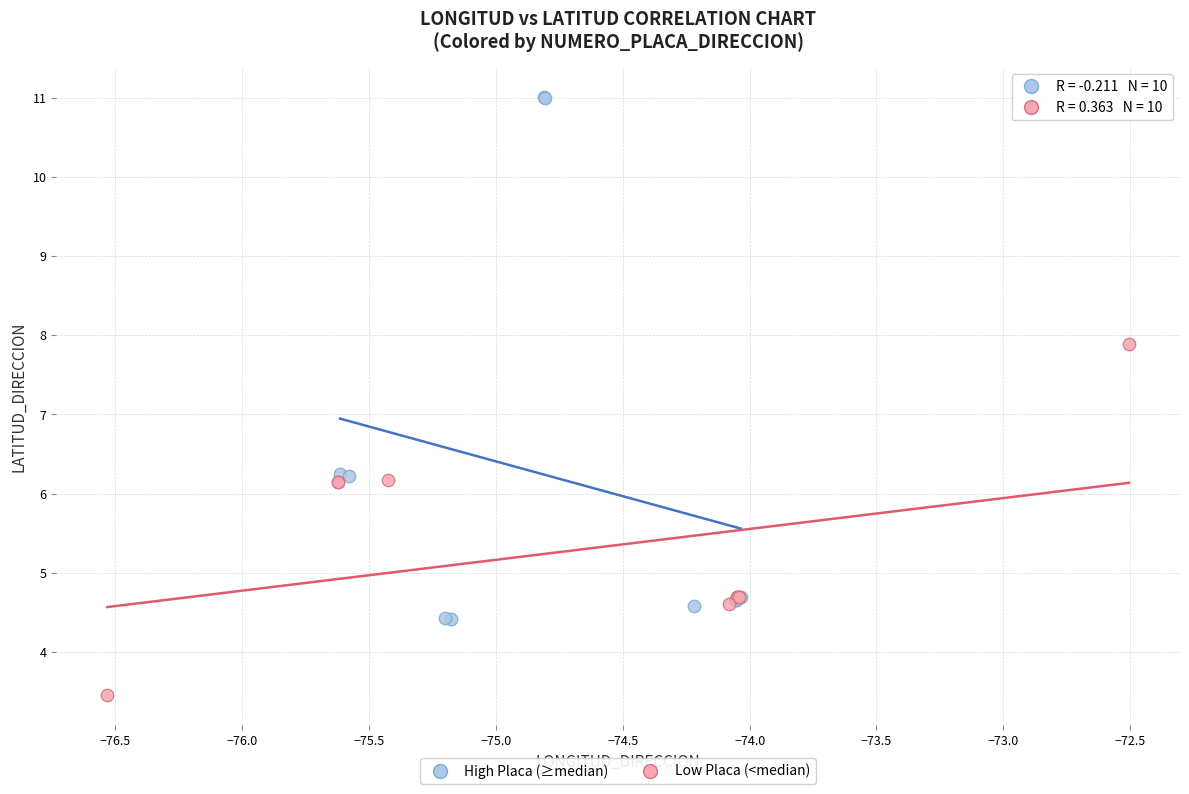

Which series reaches the maximum Y coordinate?

High Placa (≥median)